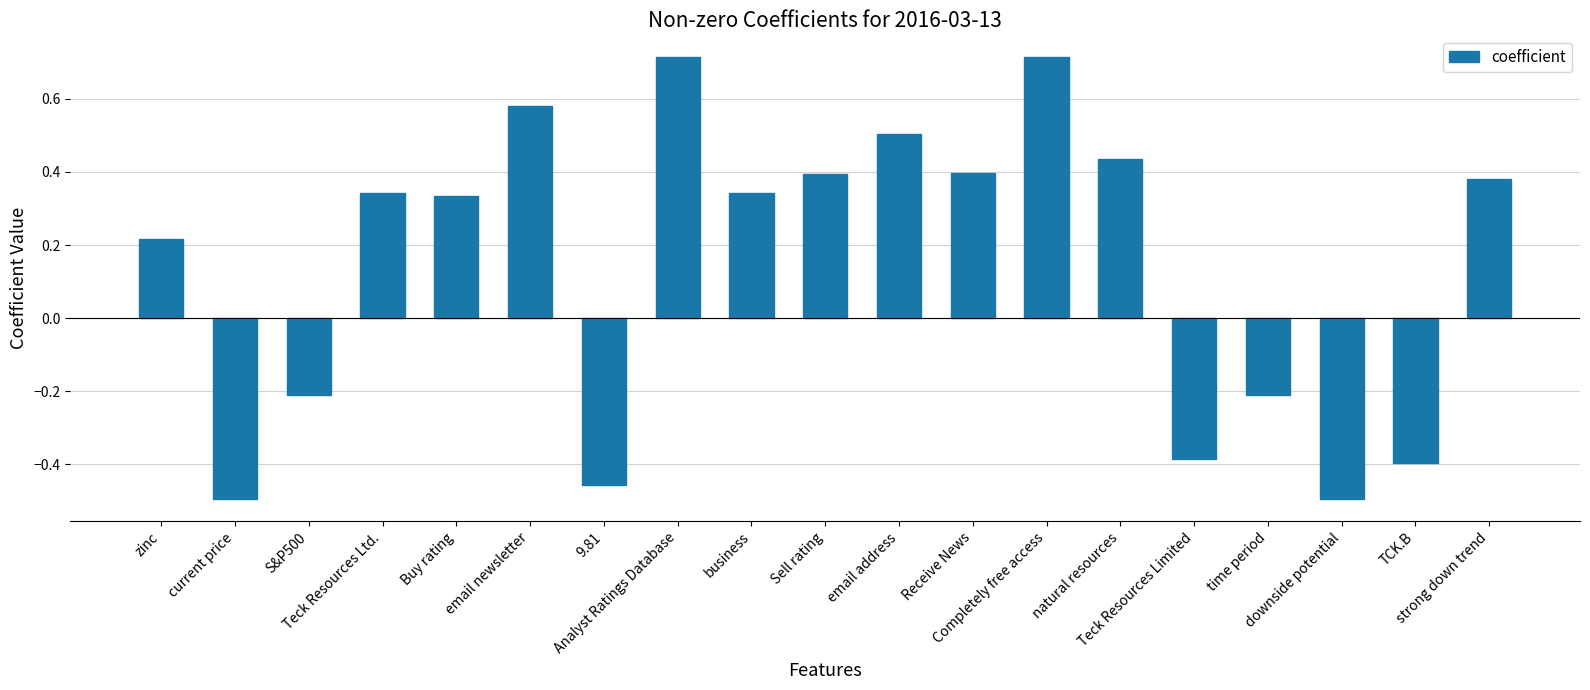

What is the difference between the maximum and minimum values?

1.2